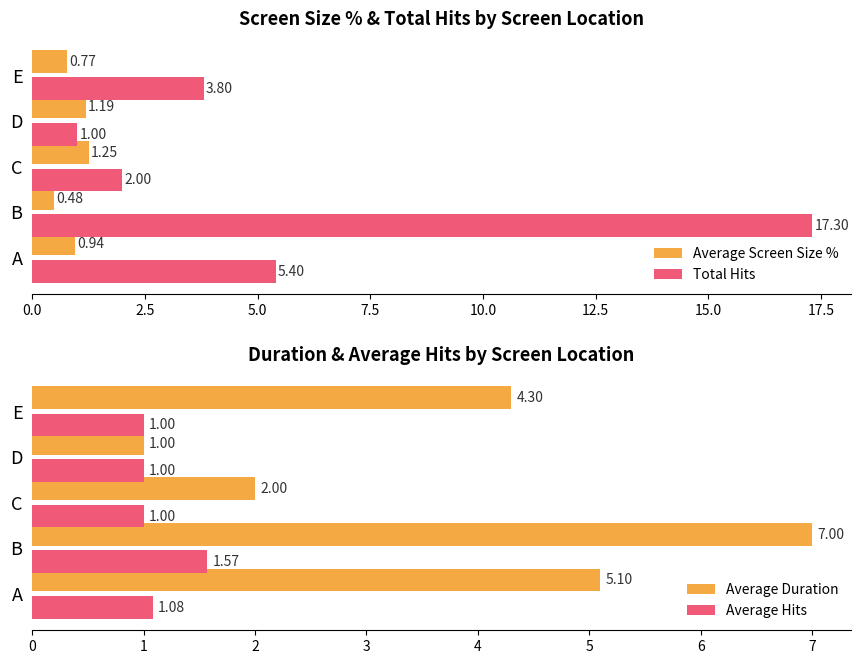

What is the difference between the Total Hits values at E and C?

1.8